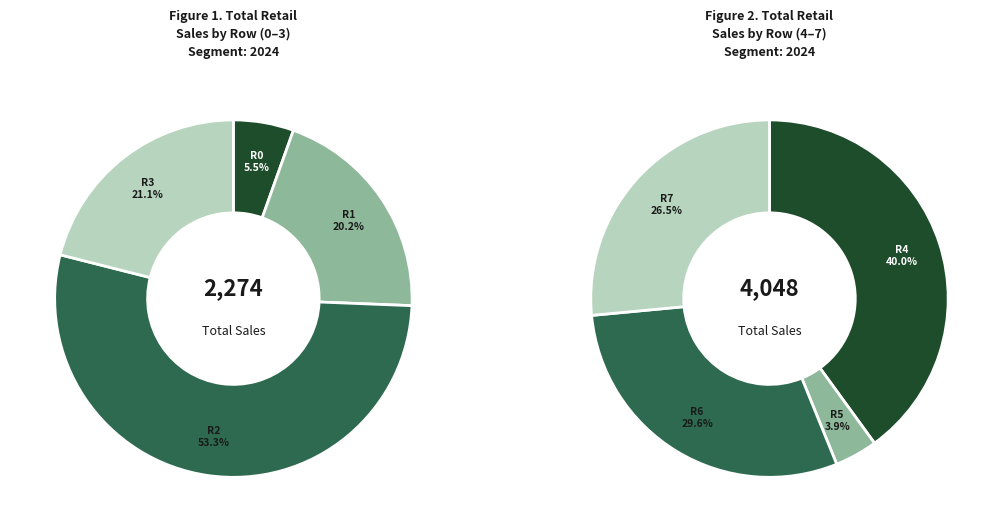

Which category has the smallest portion of the pie?

Row 0